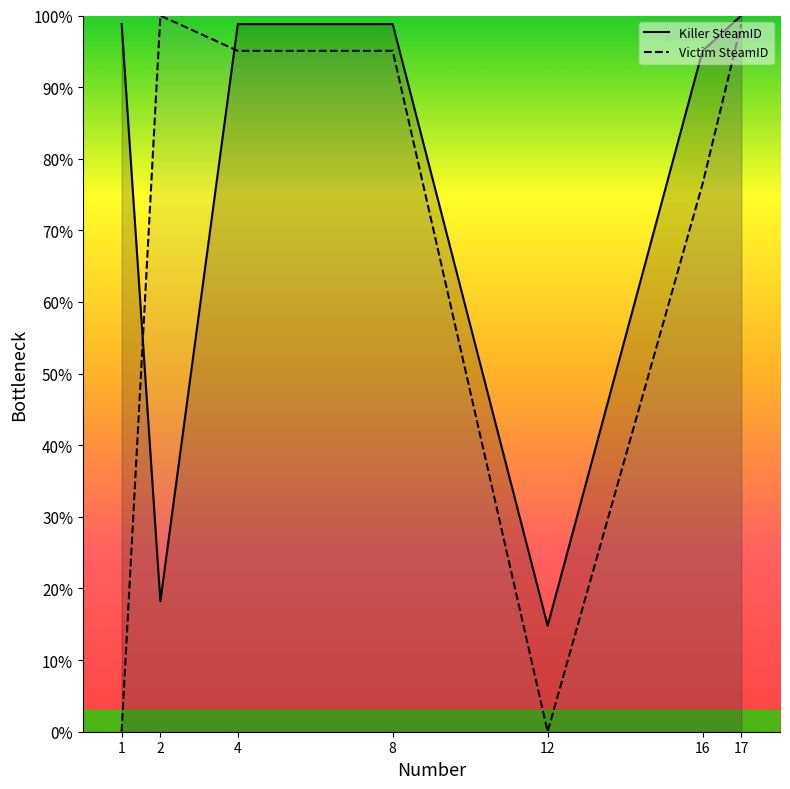

True or false: Victim SteamID and Killer SteamID cross at least once.

True